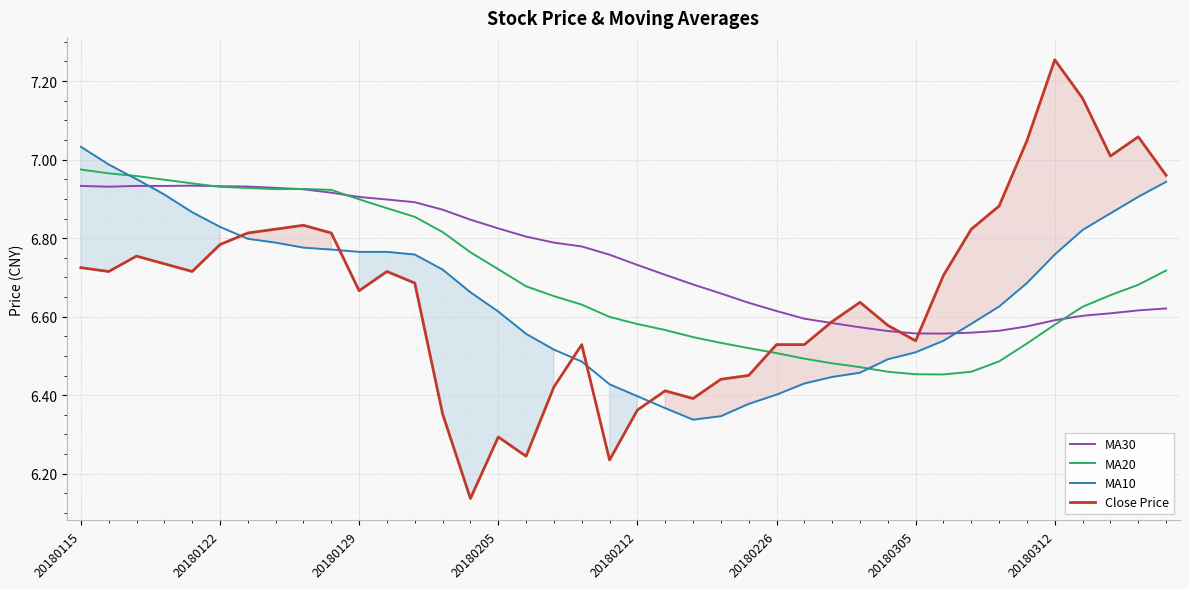

True or false: Close Price has a value of 9.9 at 20180305.

False